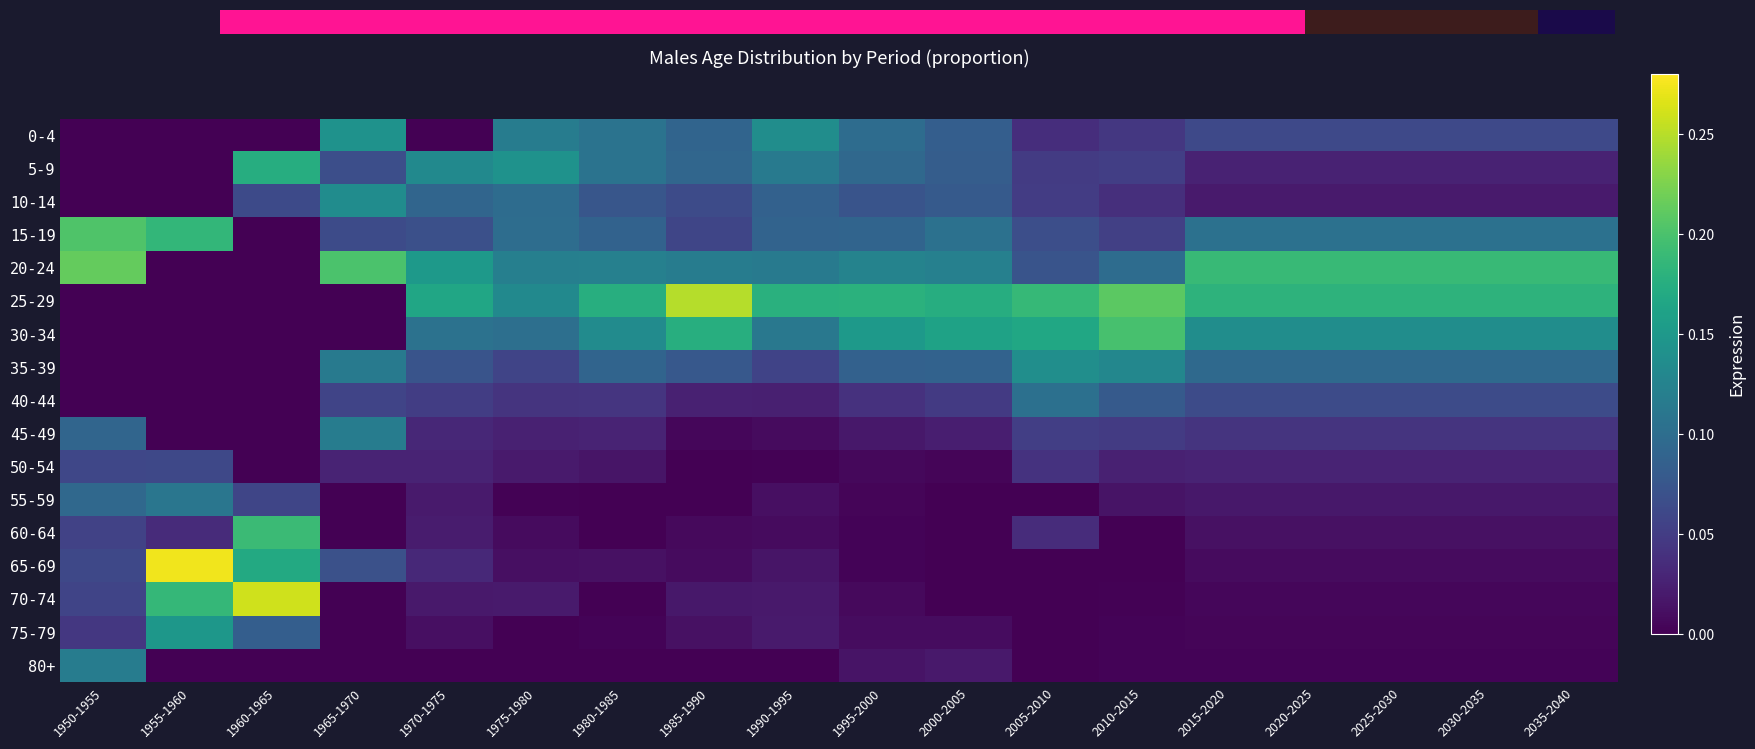

How many data points in 75-79 are above 0?

15